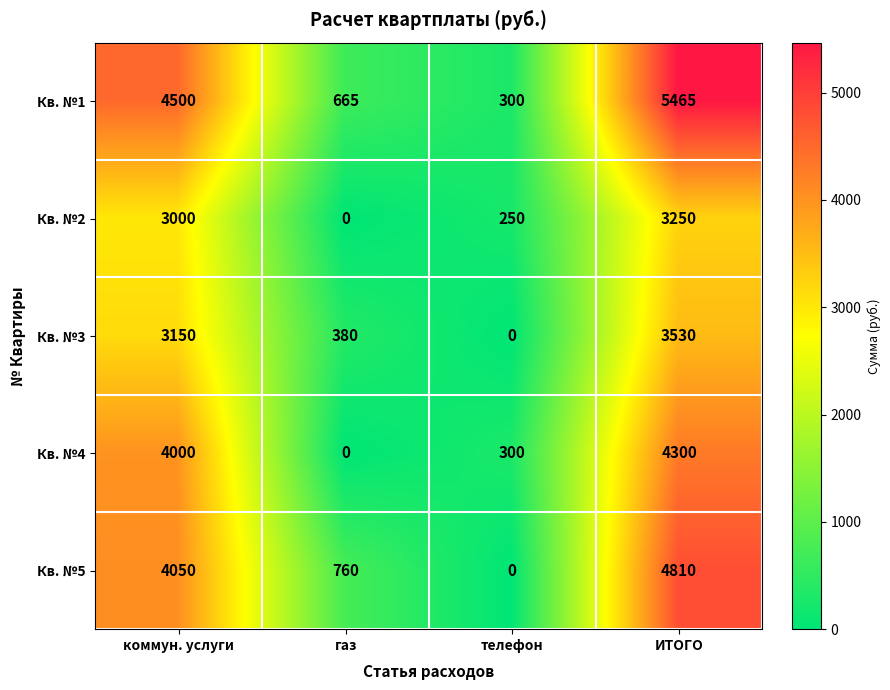

Rank the series by their maximum value, from lowest to highest.

Кв. №2, Кв. №3, Кв. №4, Кв. №5, Кв. №1